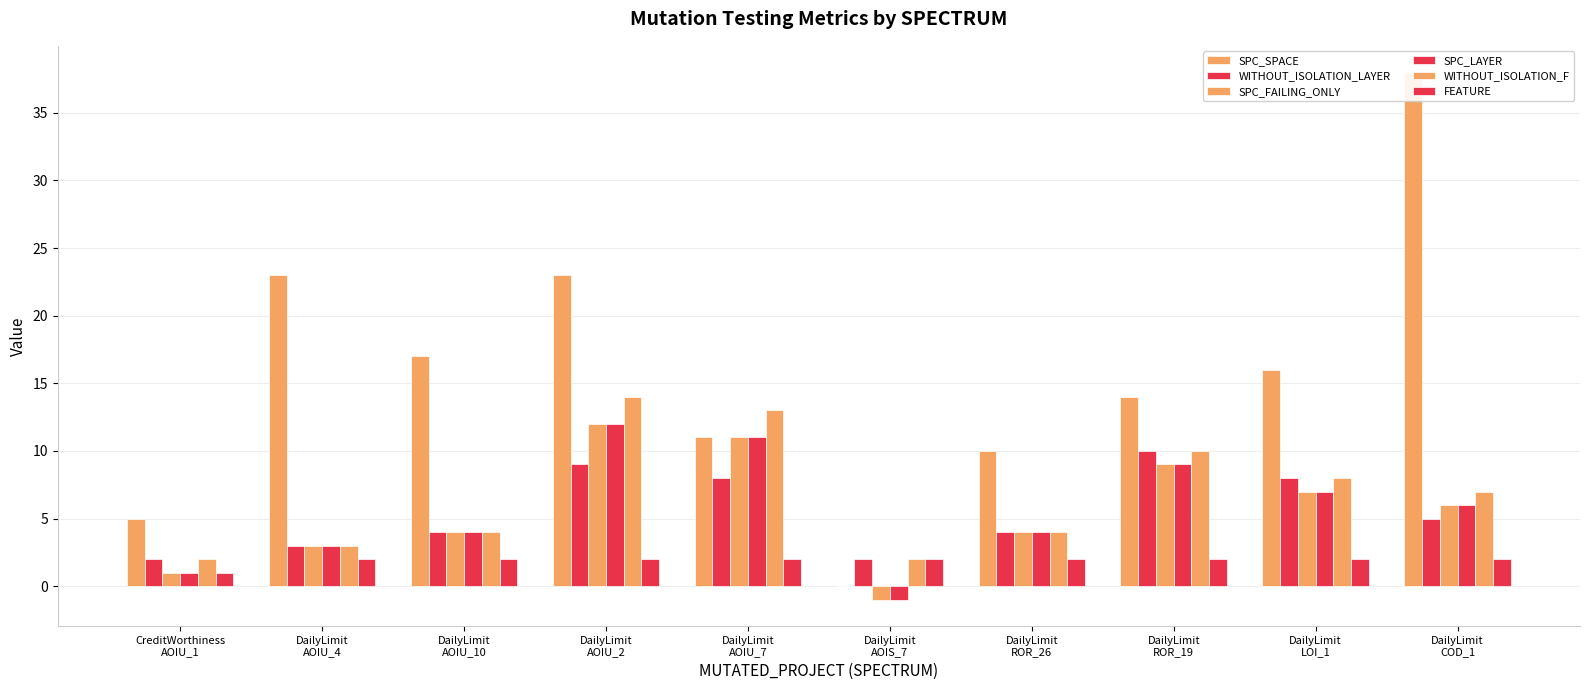

Which category has the highest value in the WITHOUT_ISOLATION_LAYER series?

DailyLimit
ROR_19